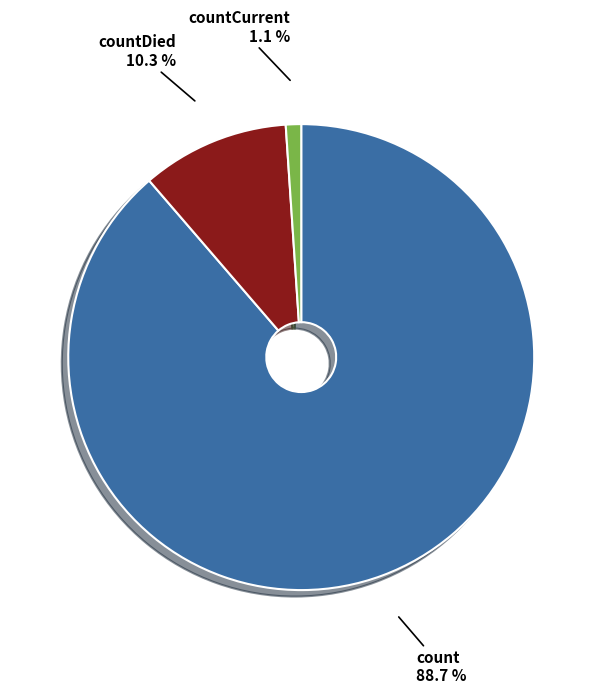

How many slices are in this pie chart?

3